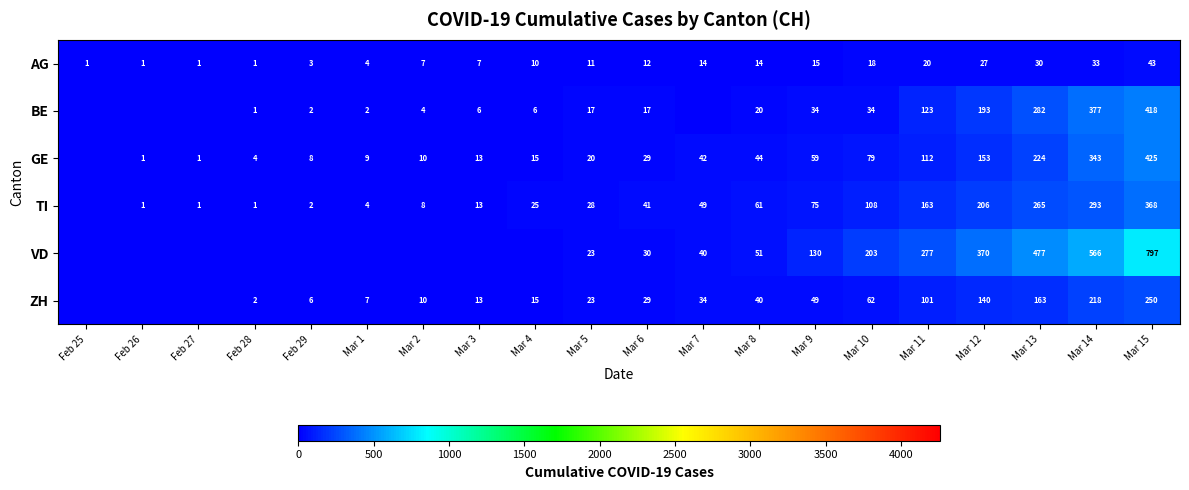

Rank the series at Mar 8 from lowest to highest value.

AG, BE, ZH, GE, VD, TI